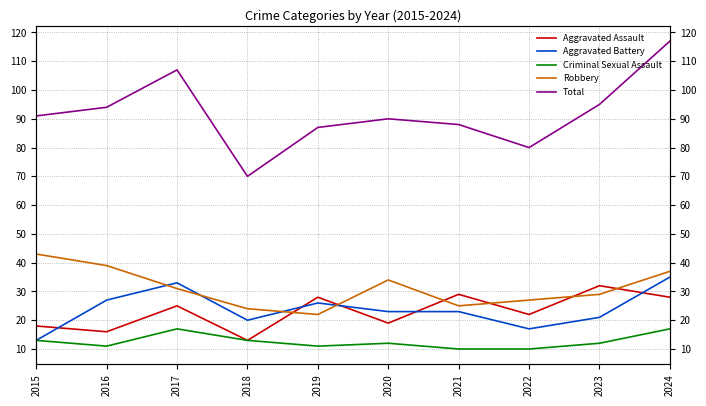

Where is the first local maximum for Criminal Sexual Assault?

2017